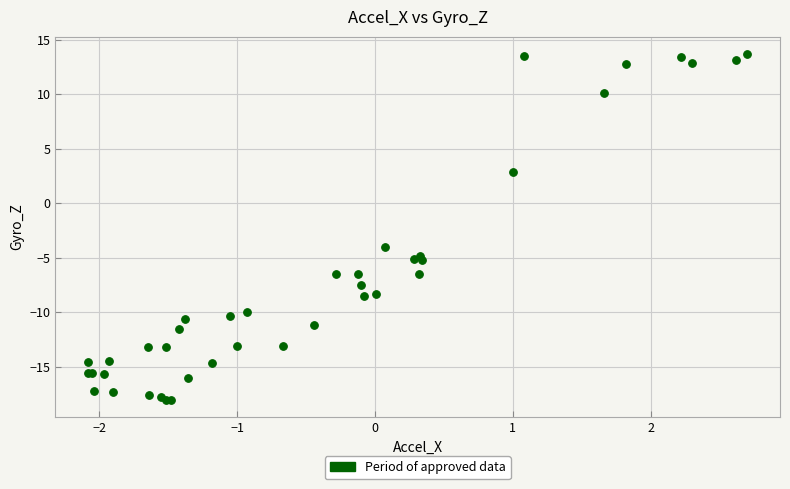

What Y value in the scatter plot is closest to -2?

-4.0